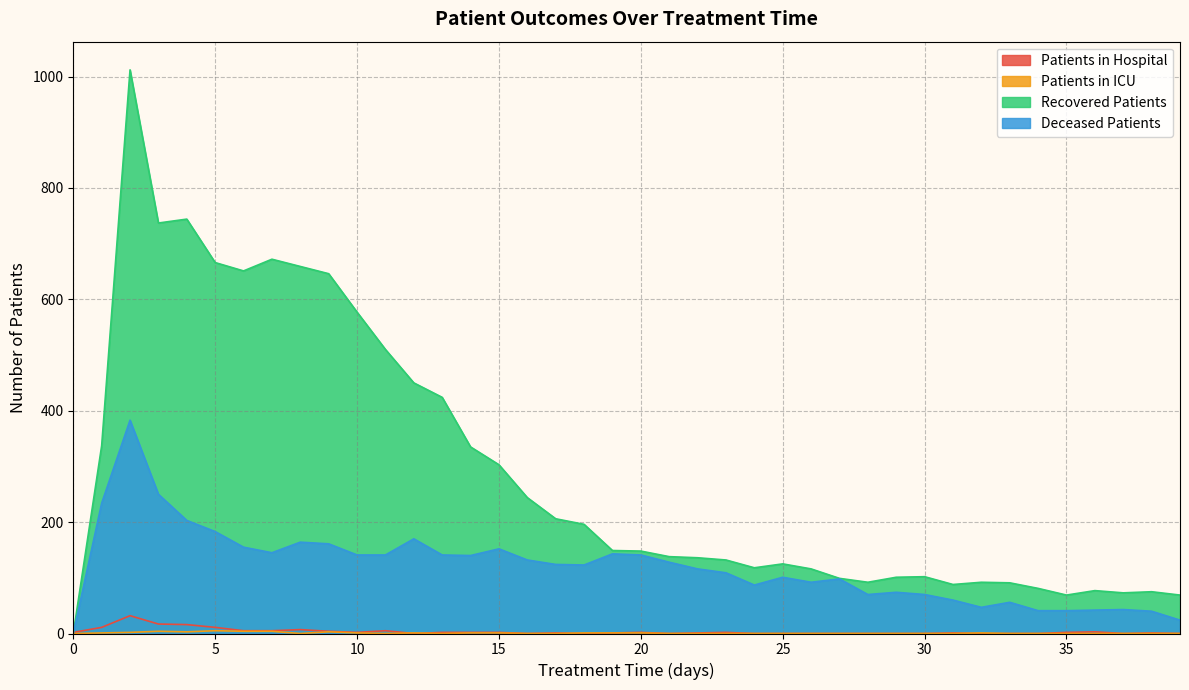

True or false: patients_in_hospital and deceased_patients cross at least once.

True